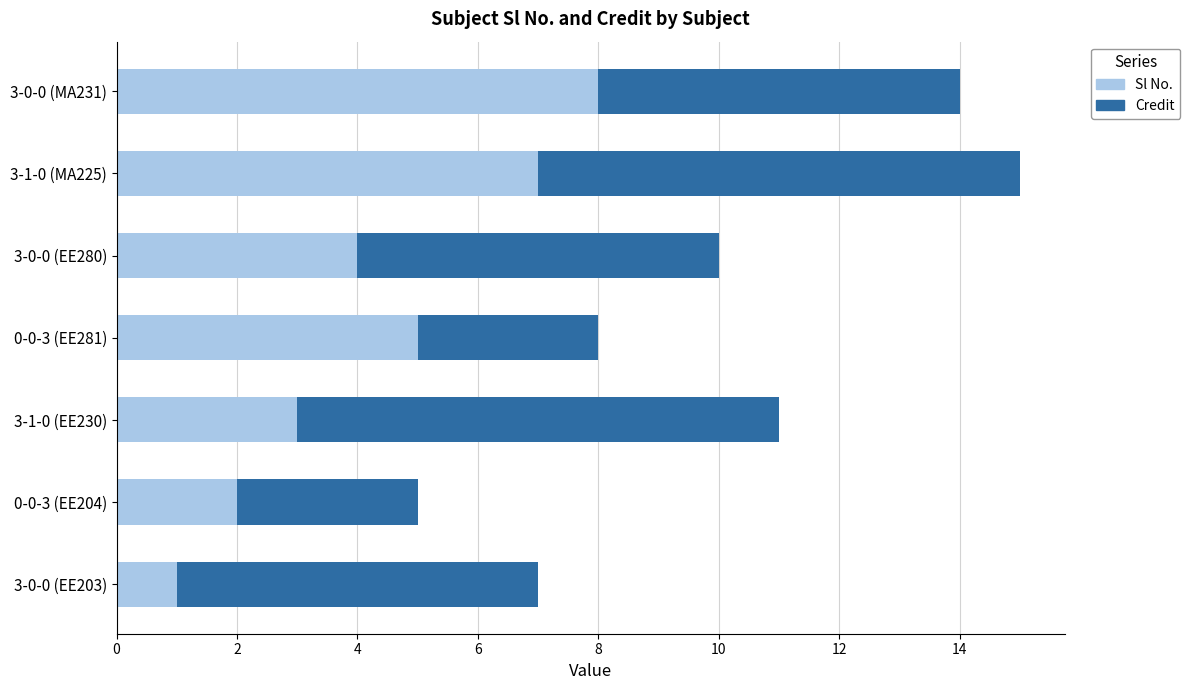

The value of Sl No. at 3-1-0 (EE230) is 2. True or false?

False